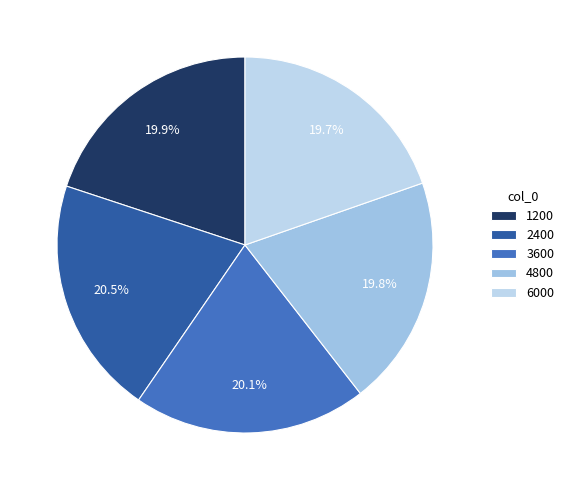

Count the number of slices in the pie.

5